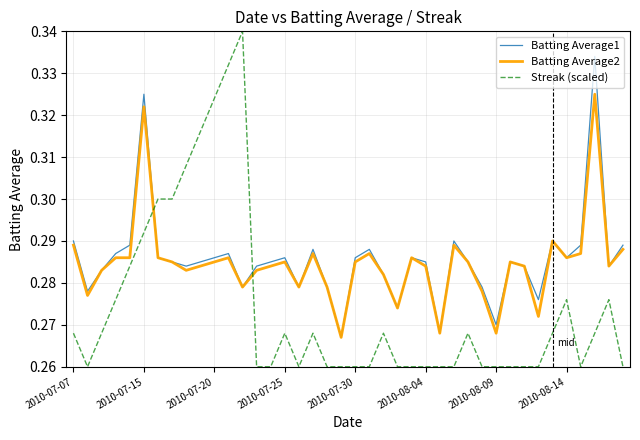

Which series has the largest range (max minus min)?

Streak (scaled)